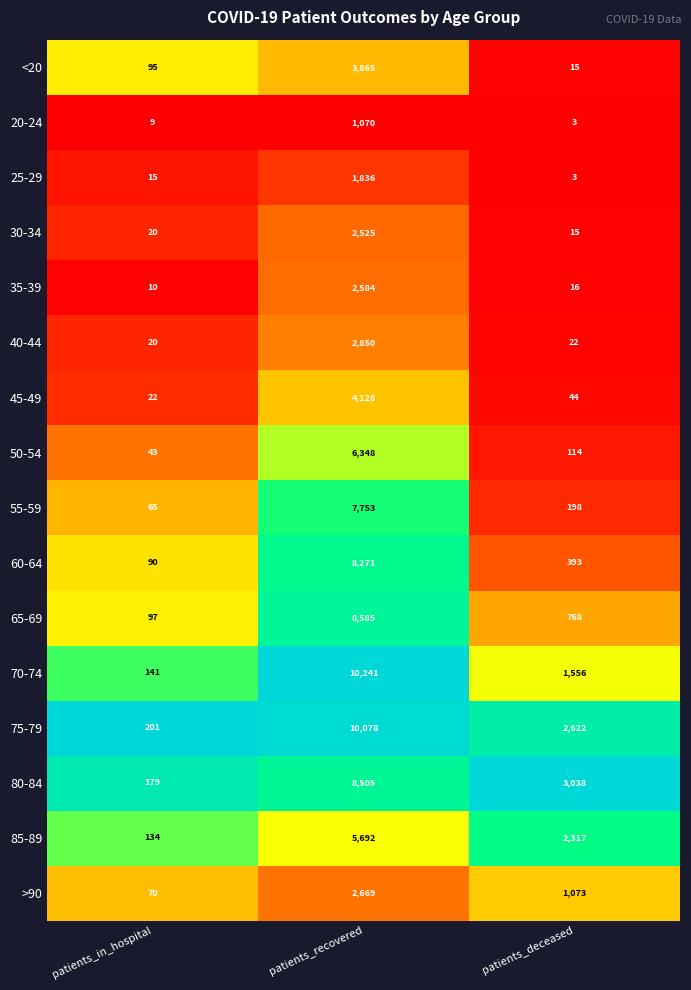

Read the 40-44 value at patients_in_hospital.

20